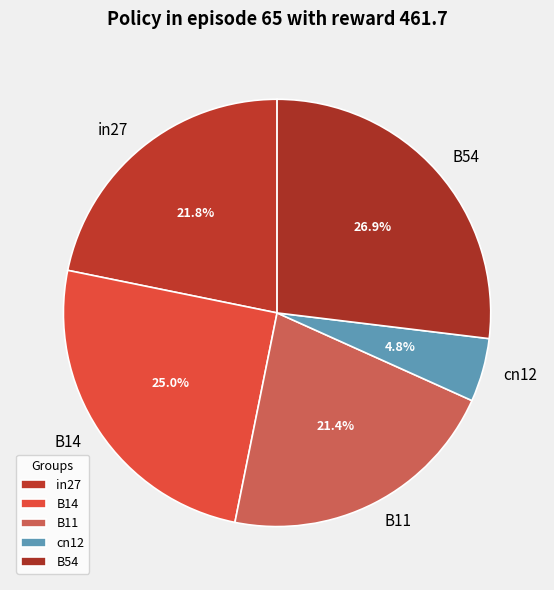

To the nearest percent, what is the difference between the largest and smallest slice percentages?

22%